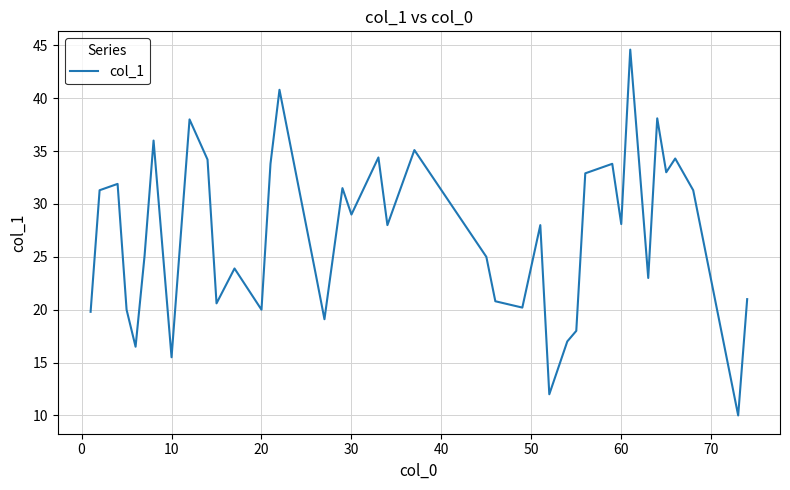

What is the maximum value shown in the chart?

44.6